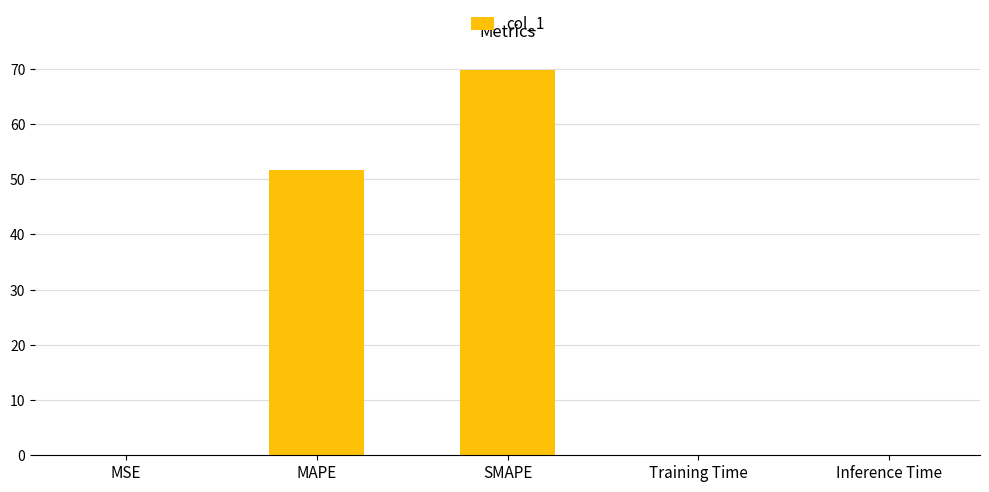

Which category has the highest value across all series?

SMAPE